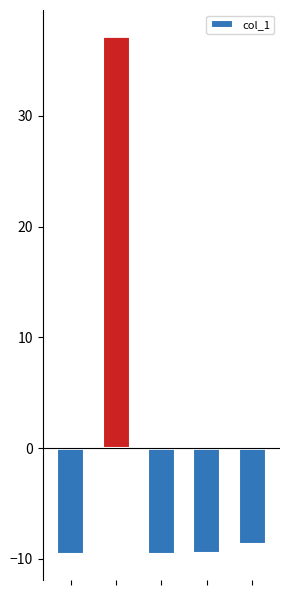

What is the difference between the maximum and minimum values?

46.8